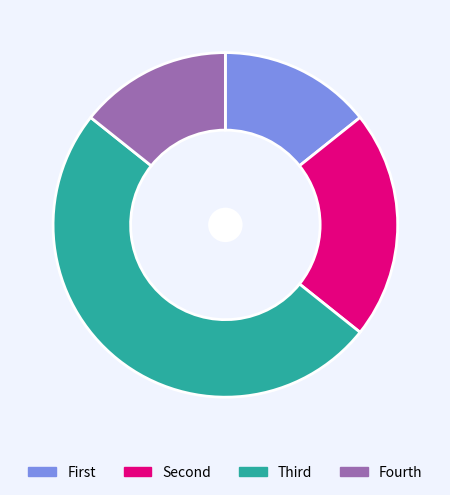

Is it true that Fourth is 7% of the pie?

False